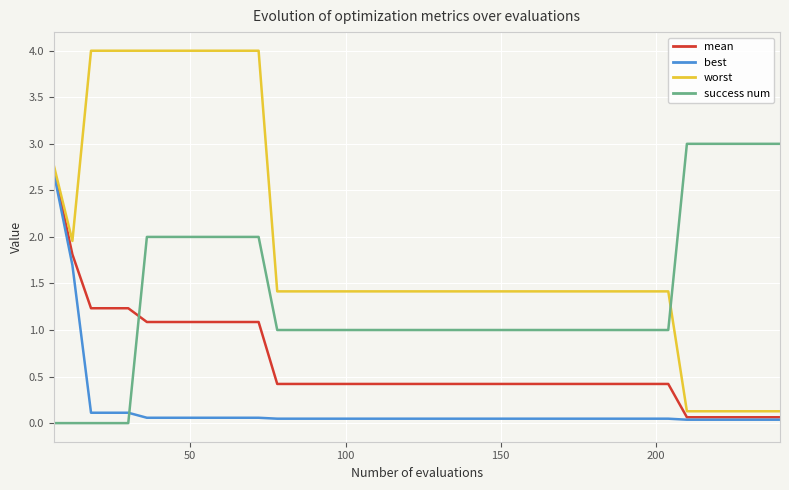

Which series has the largest range (max minus min)?

worst